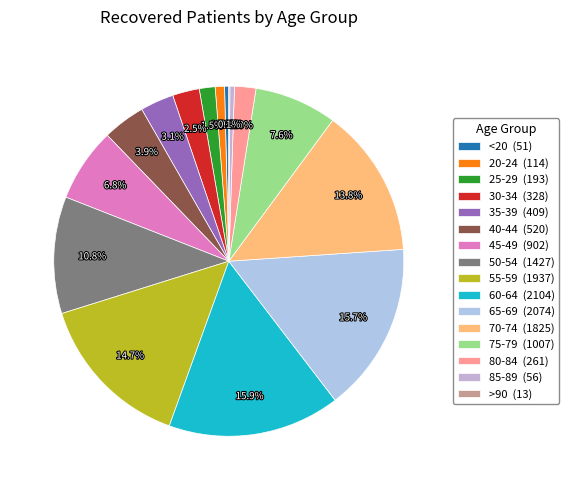

Between <20 and 70-74, which is larger?

70-74